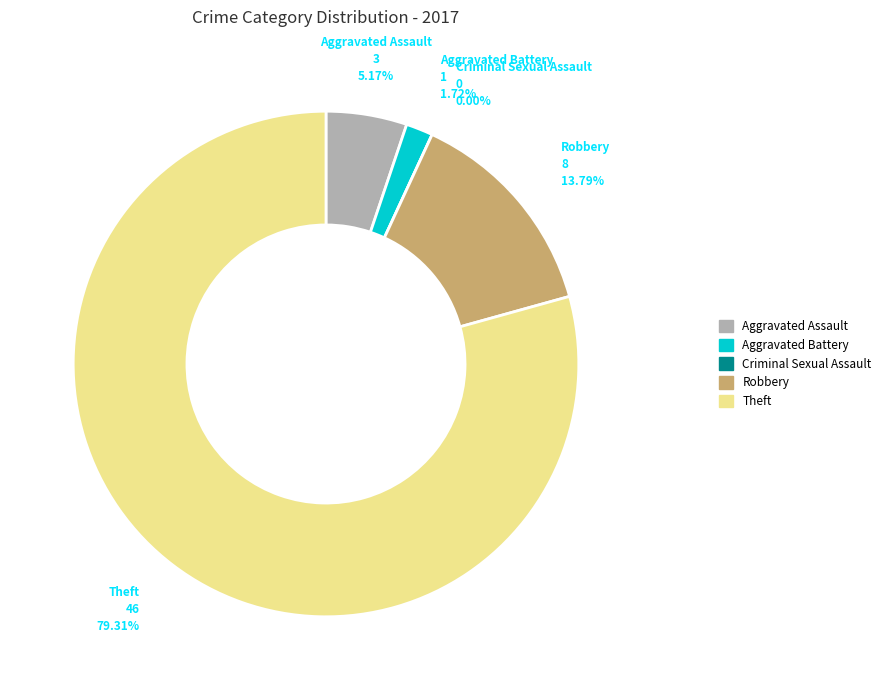

Does any single category account for the majority?

Yes